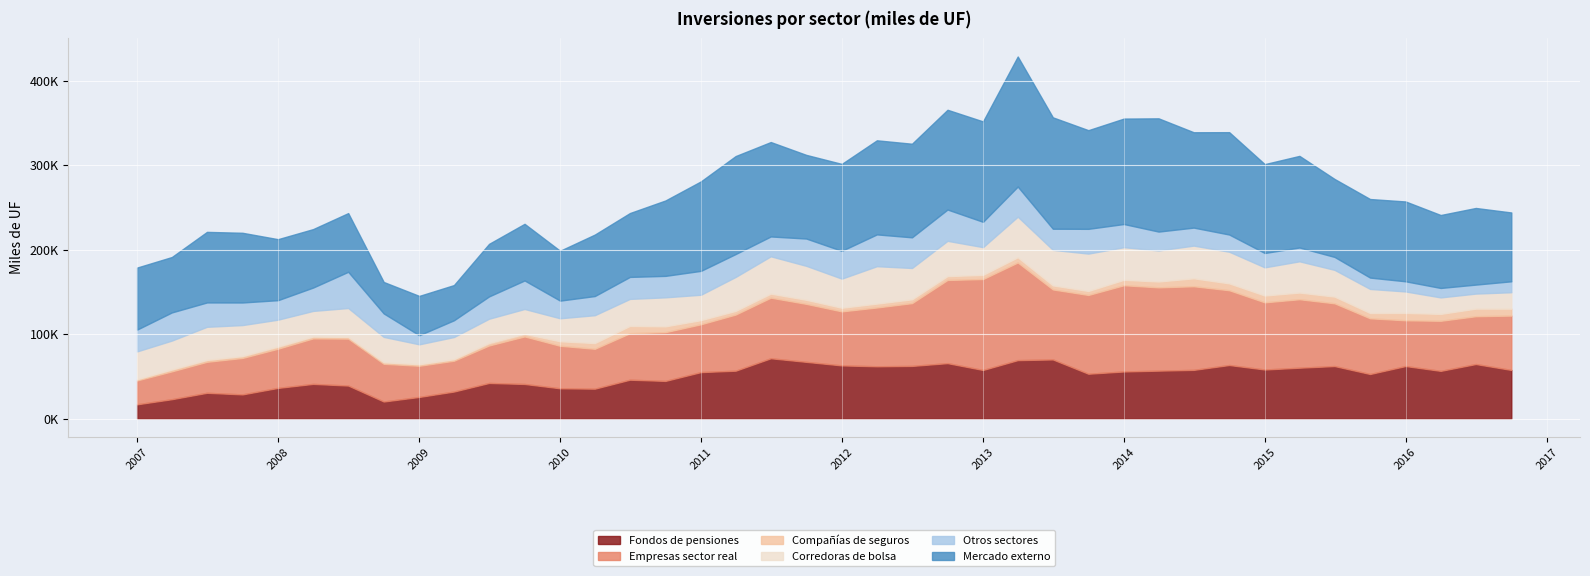

What is the total value across all series at 2016-01?

256944